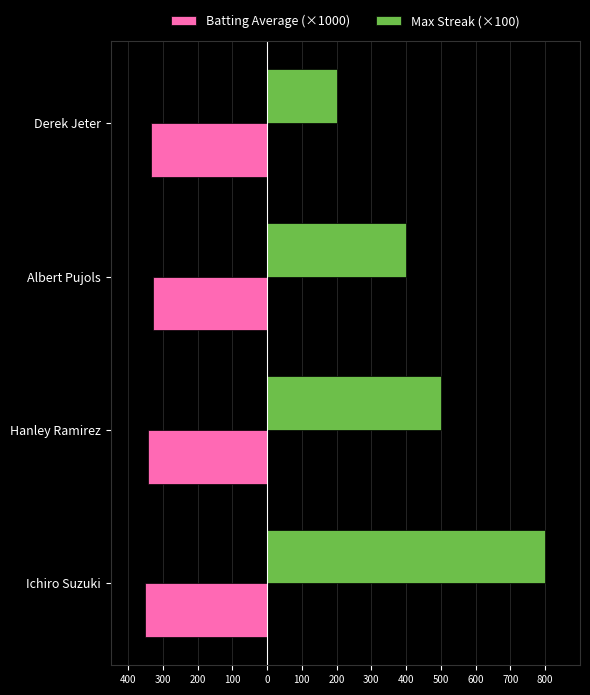

What are all the series names shown in the legend?

Batting Average (×1000), Max Streak (×100)